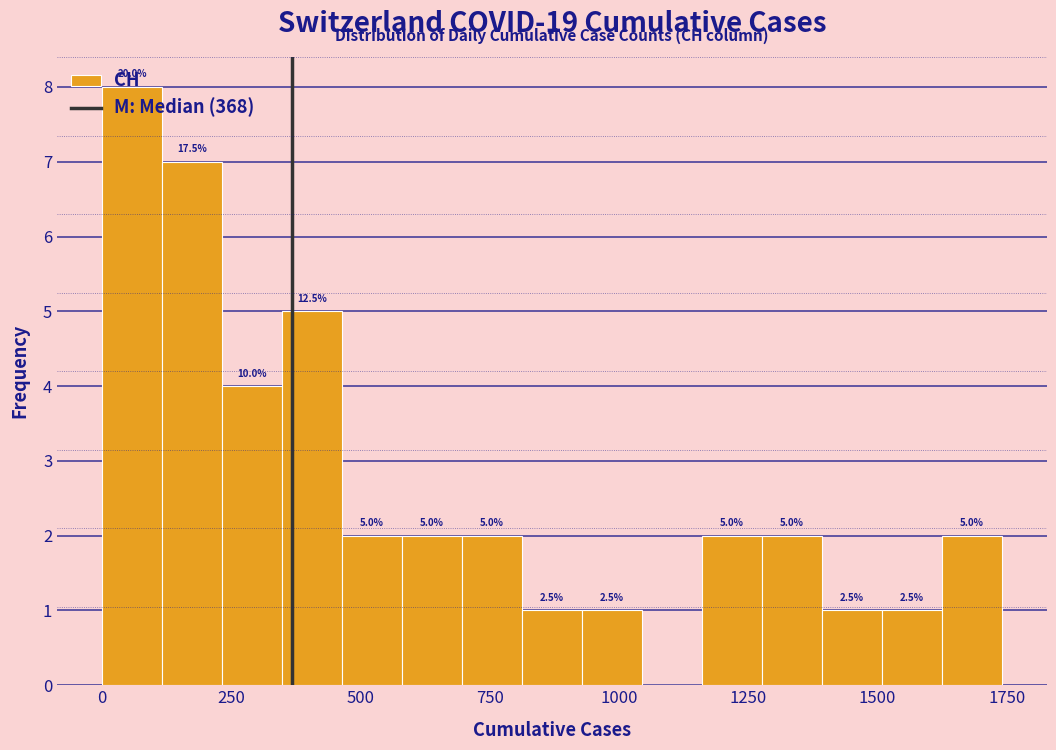

Around what value on the x-axis is the tallest bar? Give the approximate position of its centre, as read against the axis.

50